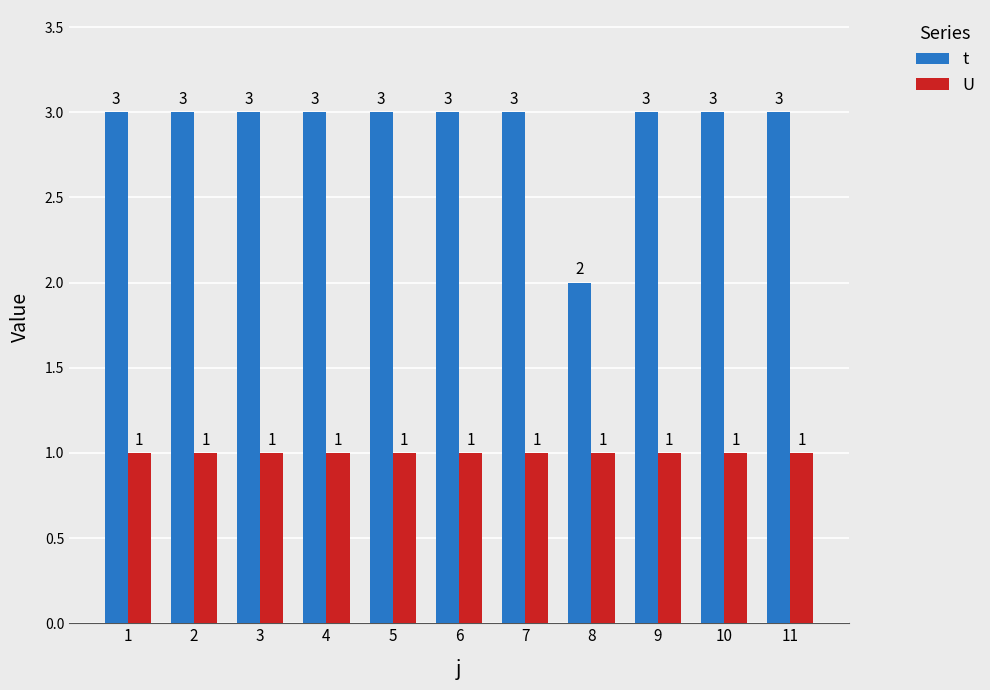

Rank the series by their average value, from highest to lowest.

t, U